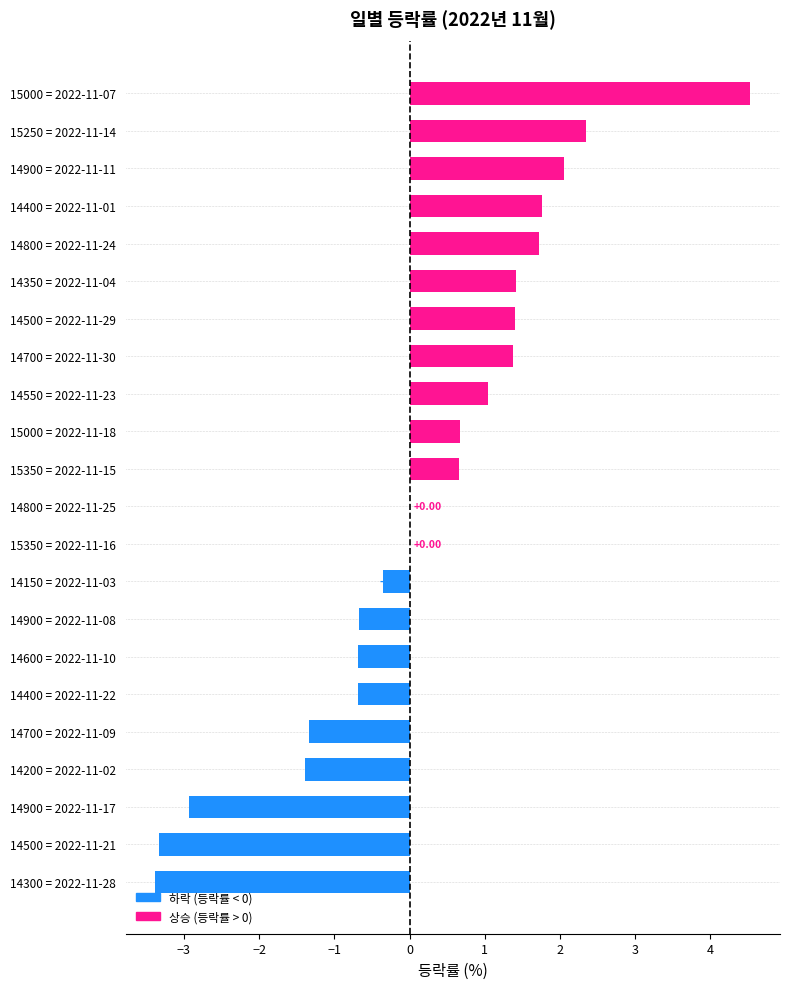

What is the sum of all values?

4.2